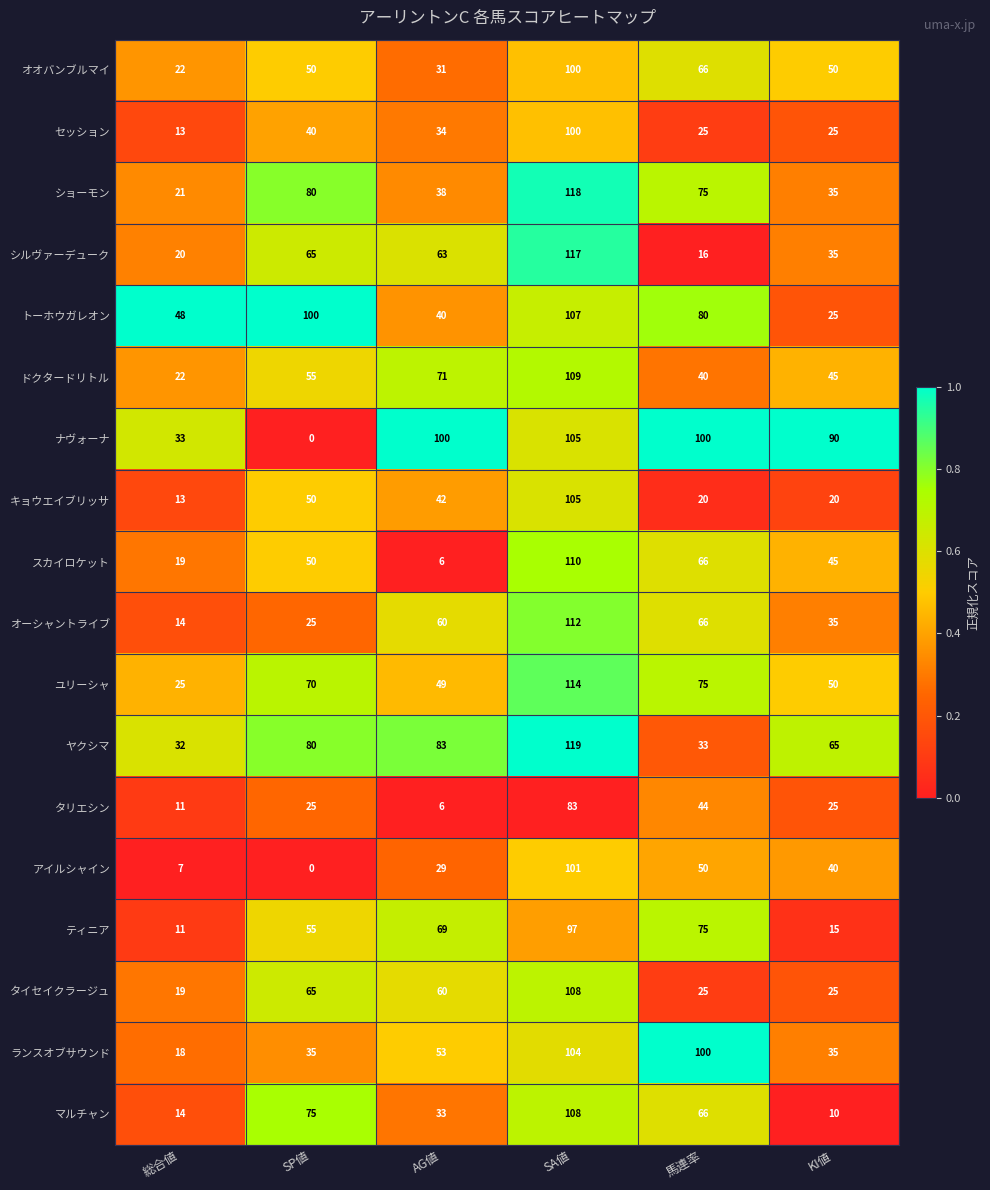

What is the spread (max minus min) of values at SP値?

100